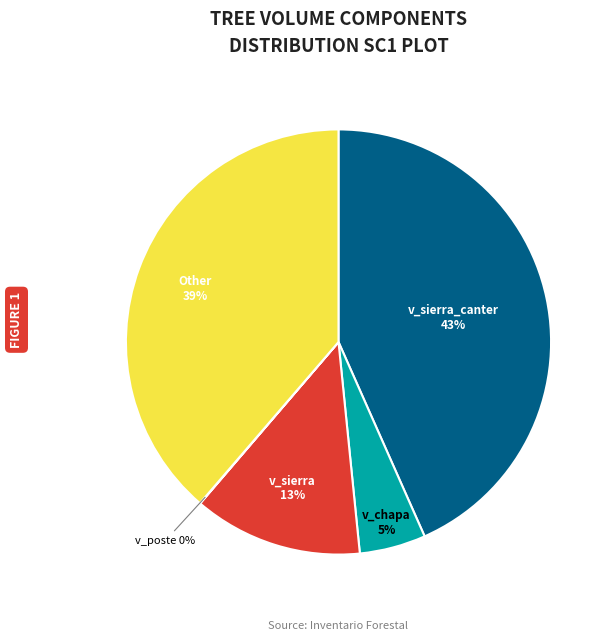

Is there a majority slice in this chart?

No